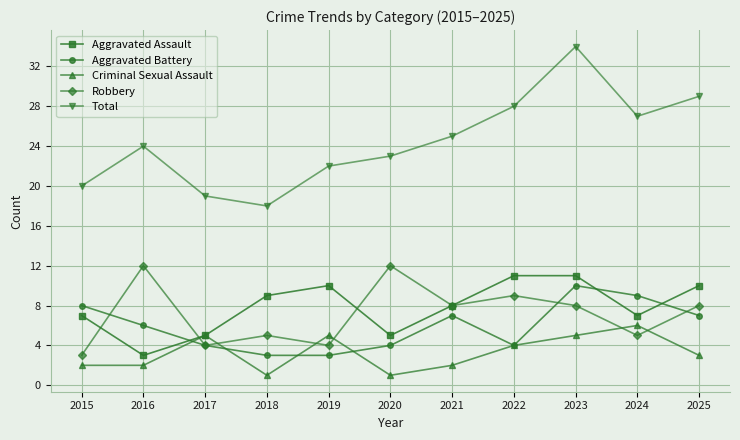

What value does the Aggravated Assault series have at 2018?

9